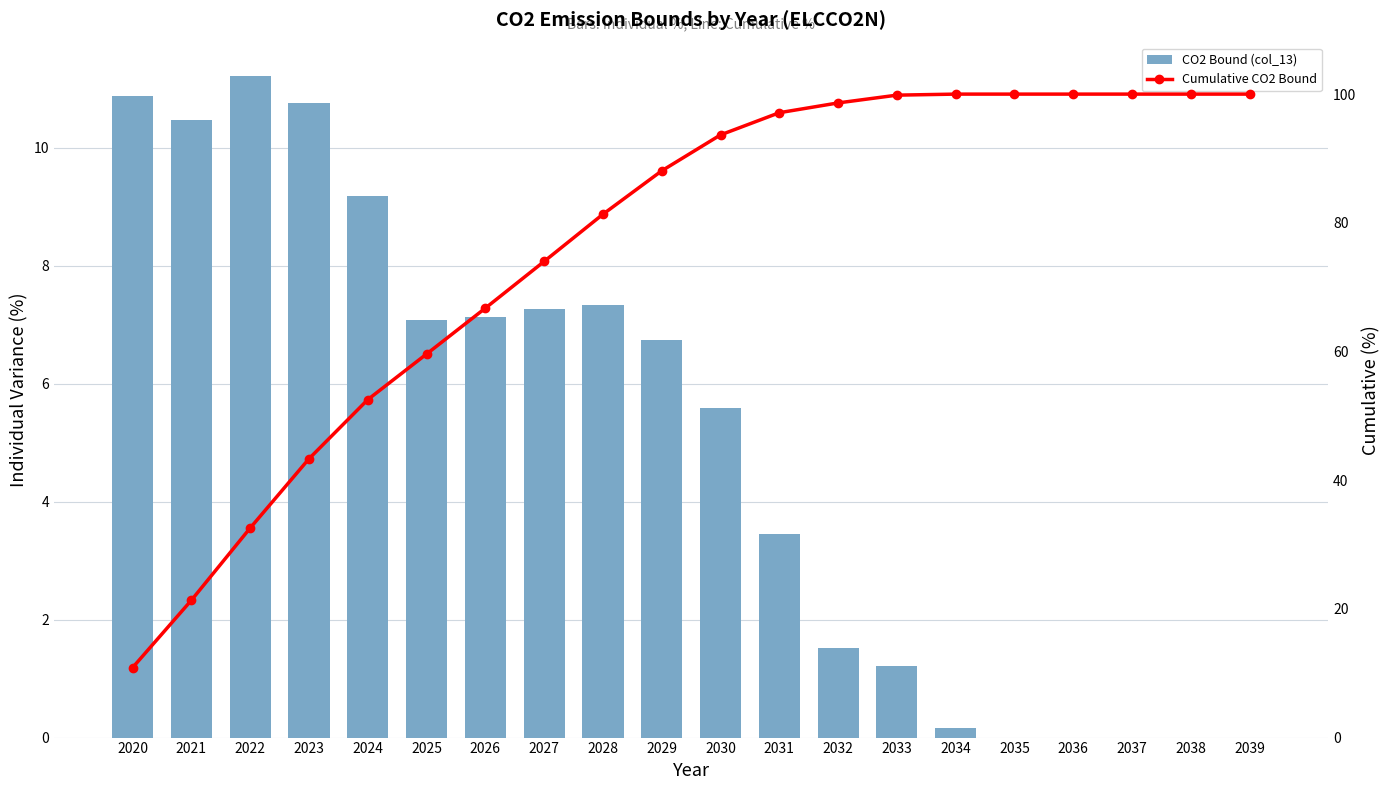

Which category has the highest value across all series?

2034